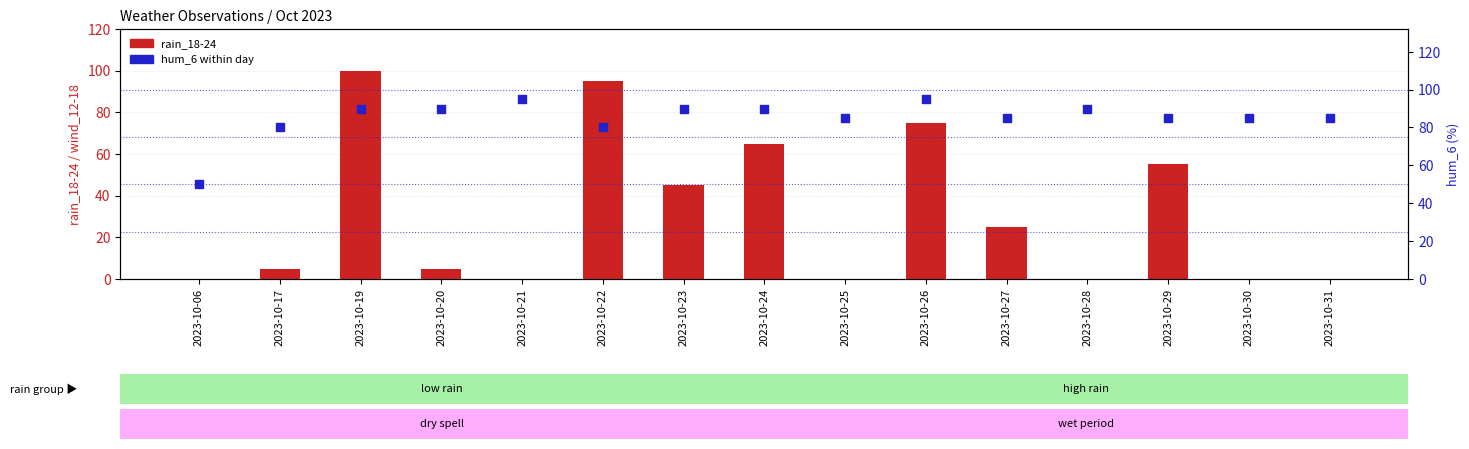

Which series has the widest spread of Y values?

rain_18-24